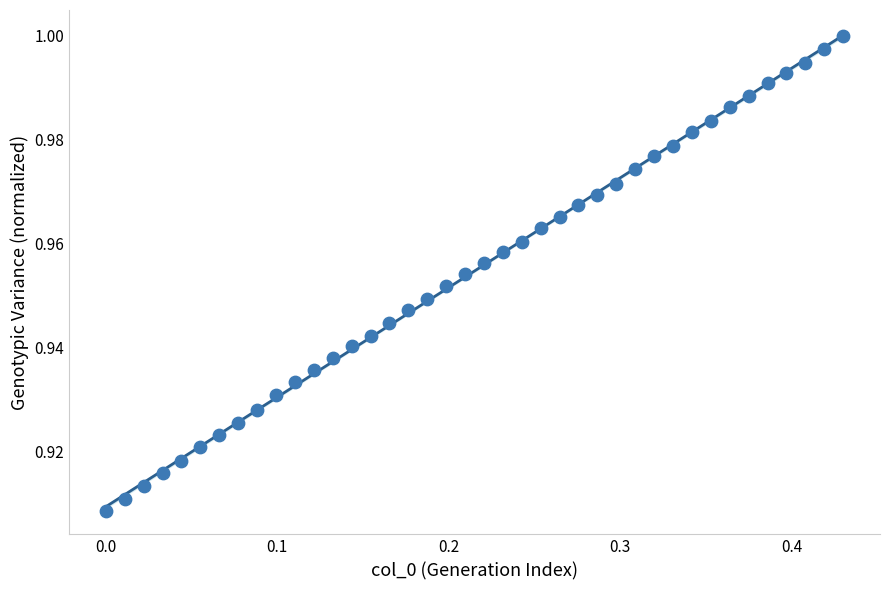

How many points are shown in the scatter plot?

40